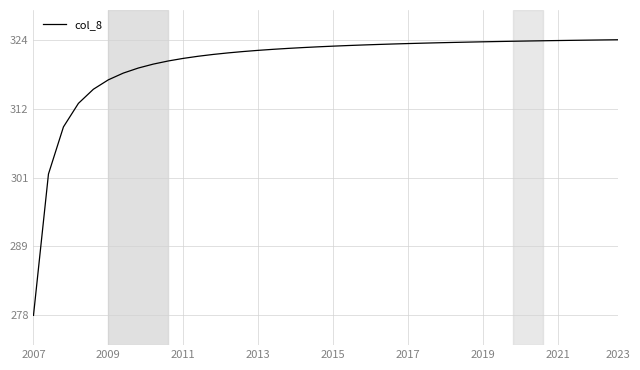

What is the difference between the maximum and minimum values?

46.3